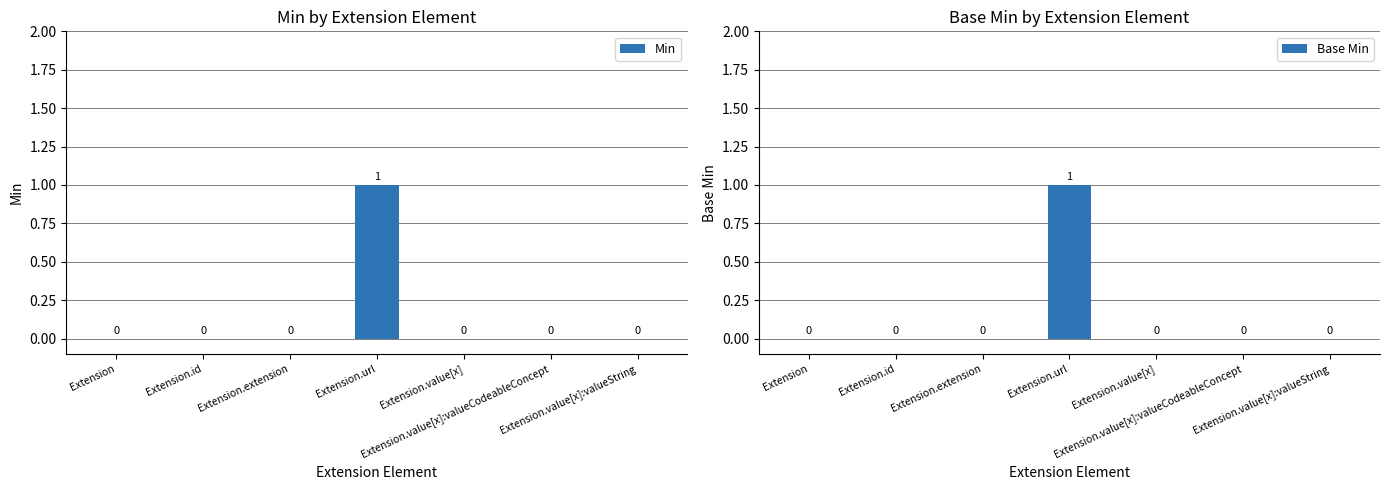

How many data points does each series have?

7